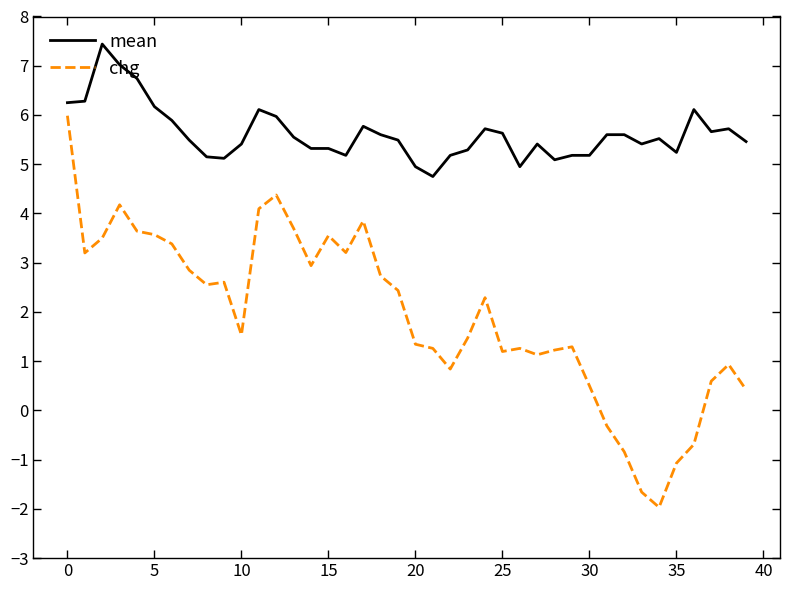

What is the smallest value displayed?

-2.0